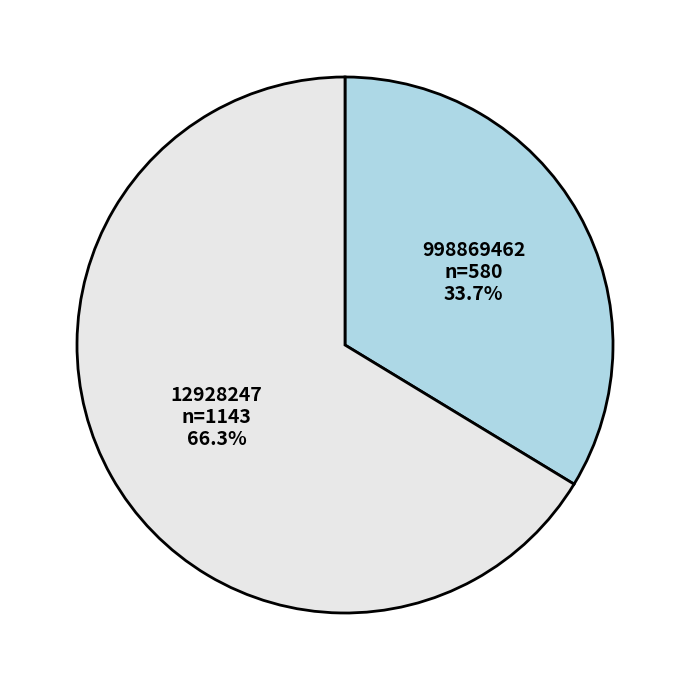

Which has a higher value, 998869462 or 12928247?

12928247